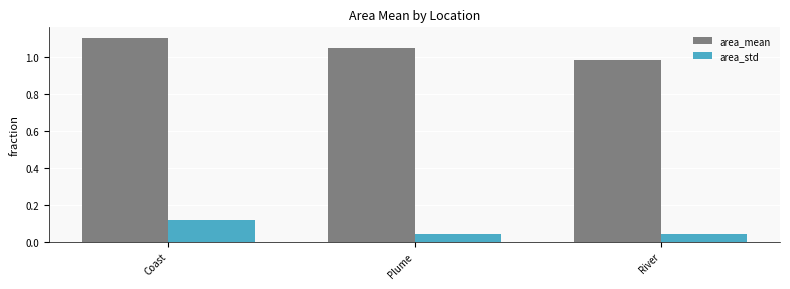

Between Coast and River, which series saw the biggest shift?

area_mean